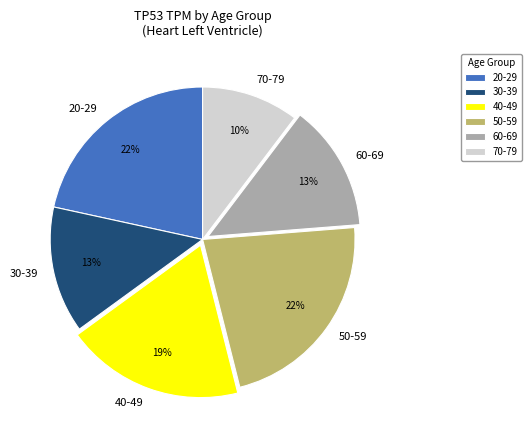

To the nearest percent, what is the average slice percentage?

17%